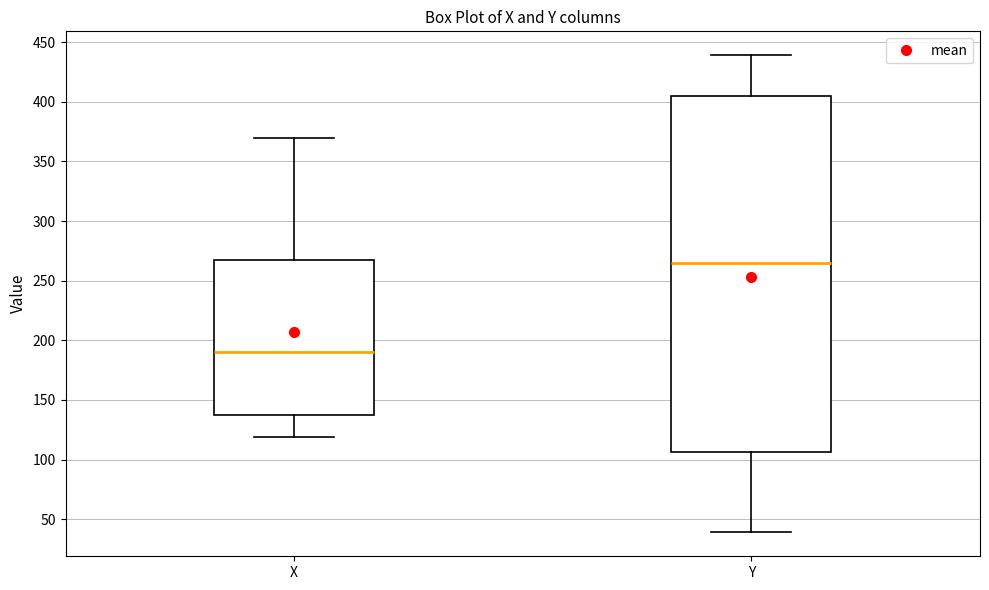

Reading left to right, read every box against the y-axis: the position of its median line, the range the box covers, and the ends of its whiskers. The values are not printed on the chart, so give them approximately, as read against the axis.

X: median 190, box 135 to 265, whiskers 120 to 370
Y: median 265, box 105 to 405, whiskers 40 to 440